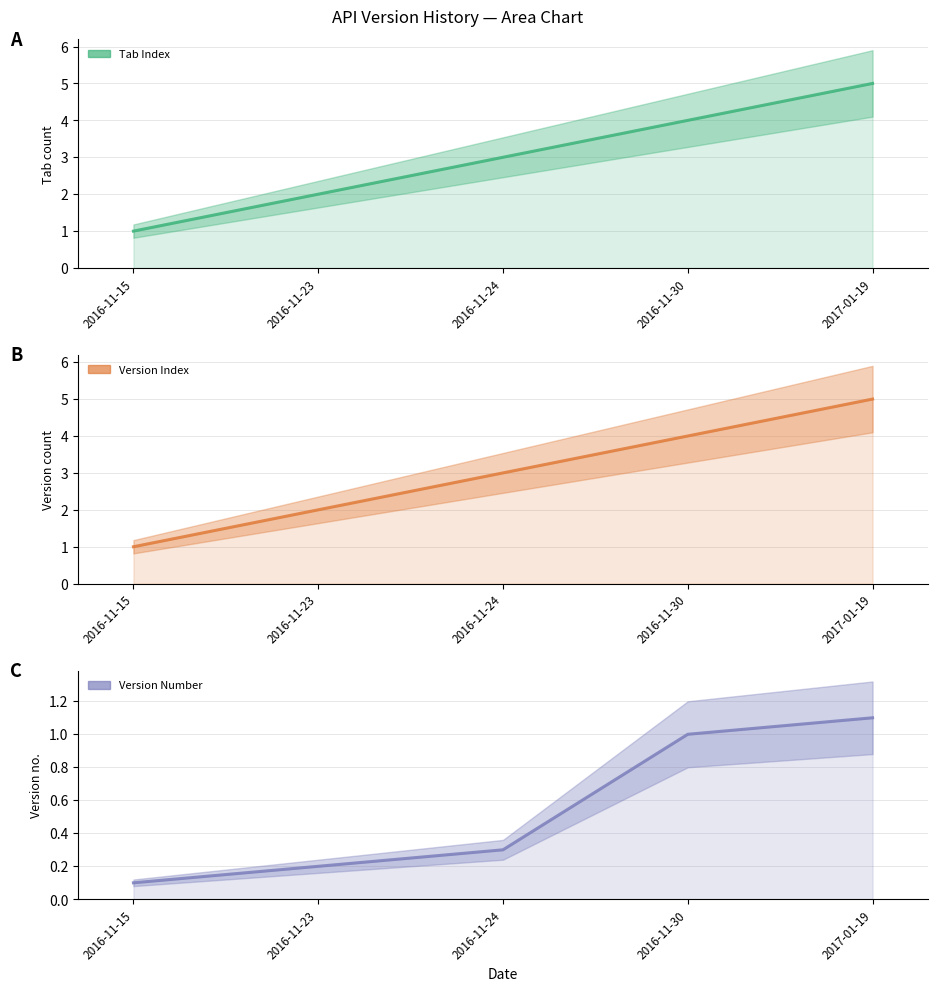

At how many categories does at least one series exceed 0?

5